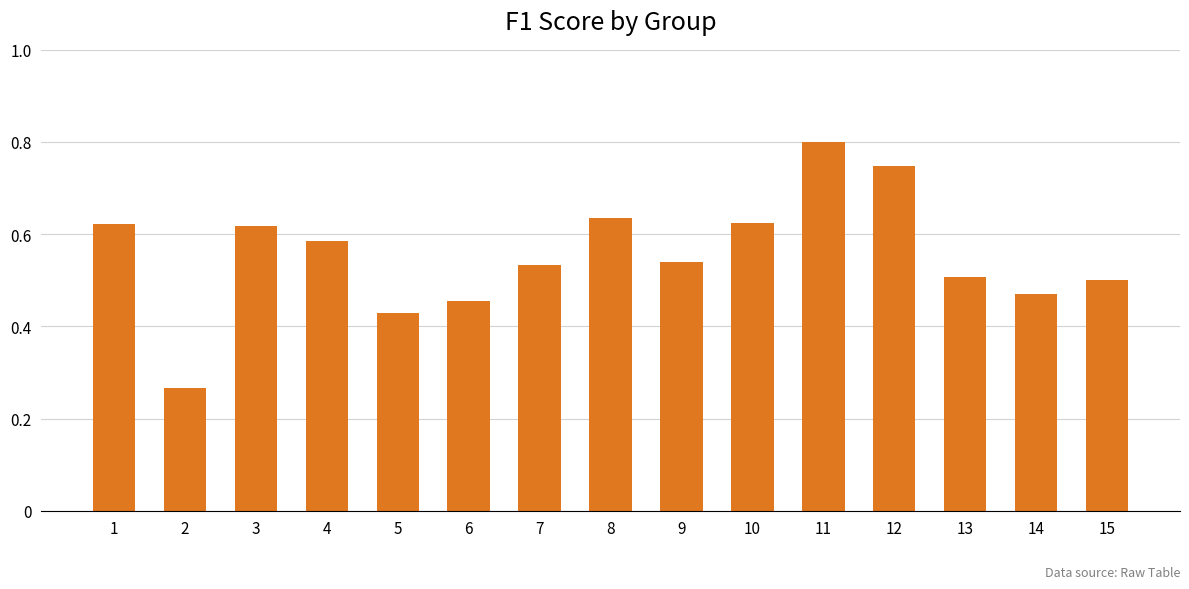

True or false: the data shows 0.7 at 5.

False